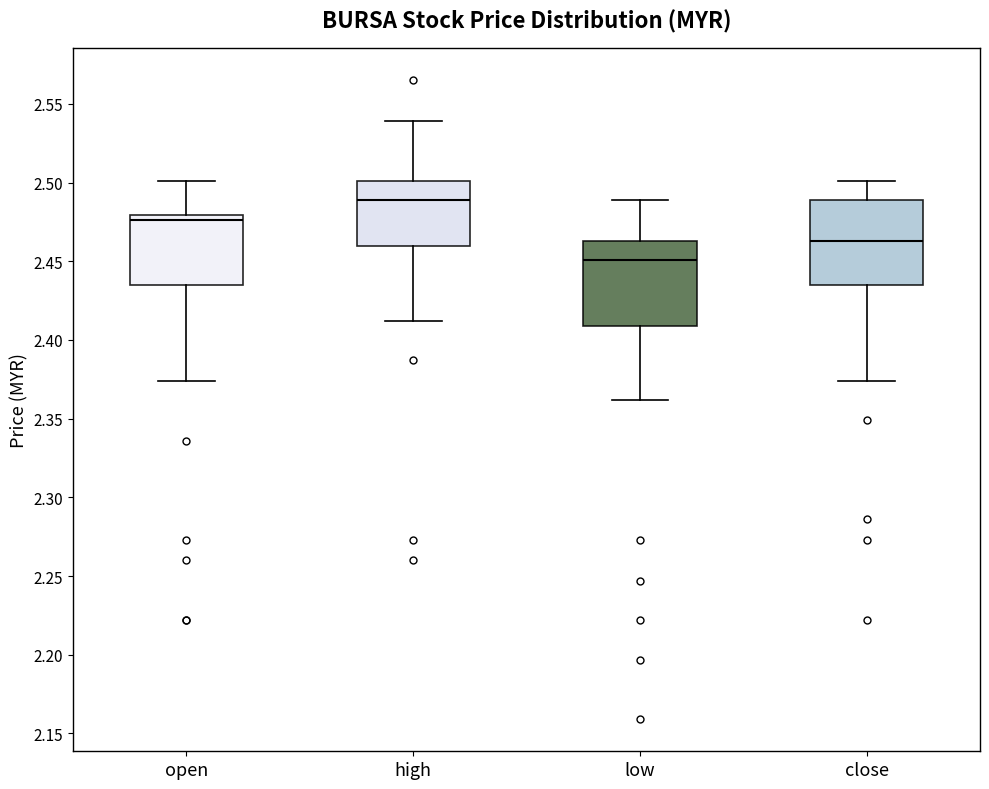

Reading left to right, transcribe this box plot: for each box, give where its median line is, the range the box spans, and where its two whiskers end, as read against the y-axis. The values are not printed on the chart, so give them approximately, as read against the axis.

open: median 2.475, box 2.435 to 2.480, whiskers 2.375 to 2.500
high: median 2.490, box 2.460 to 2.500, whiskers 2.410 to 2.540
low: median 2.450, box 2.410 to 2.465, whiskers 2.360 to 2.490
close: median 2.465, box 2.435 to 2.490, whiskers 2.375 to 2.500